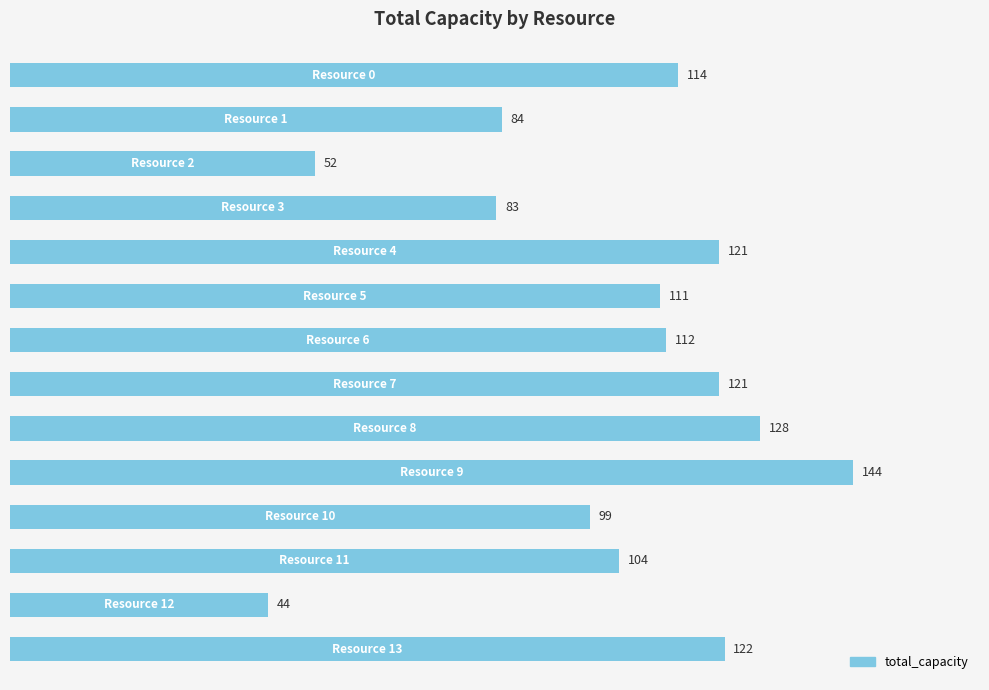

How many values are below 112?

7